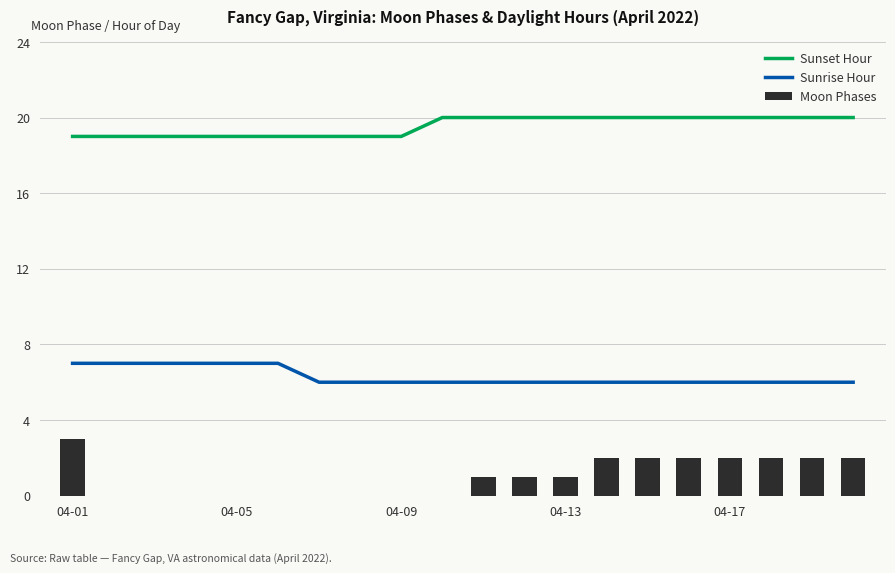

True or false: Sunset Hour and Sunrise Hour cross at least once.

False